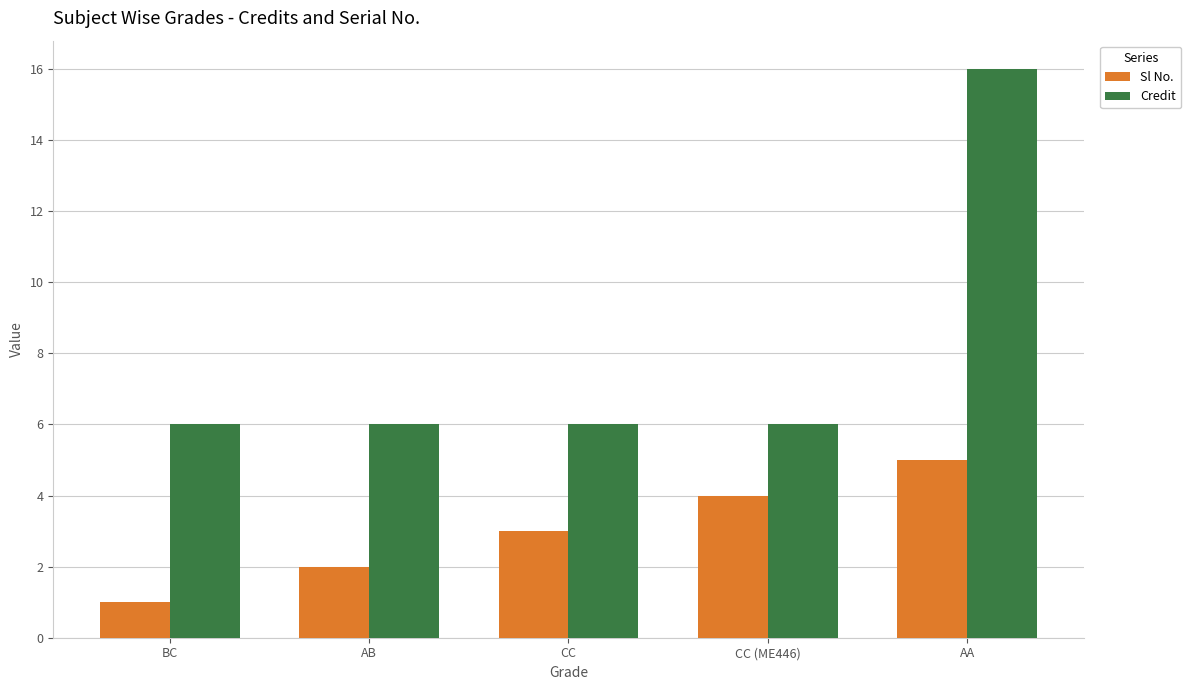

How many bars are there in total?

10